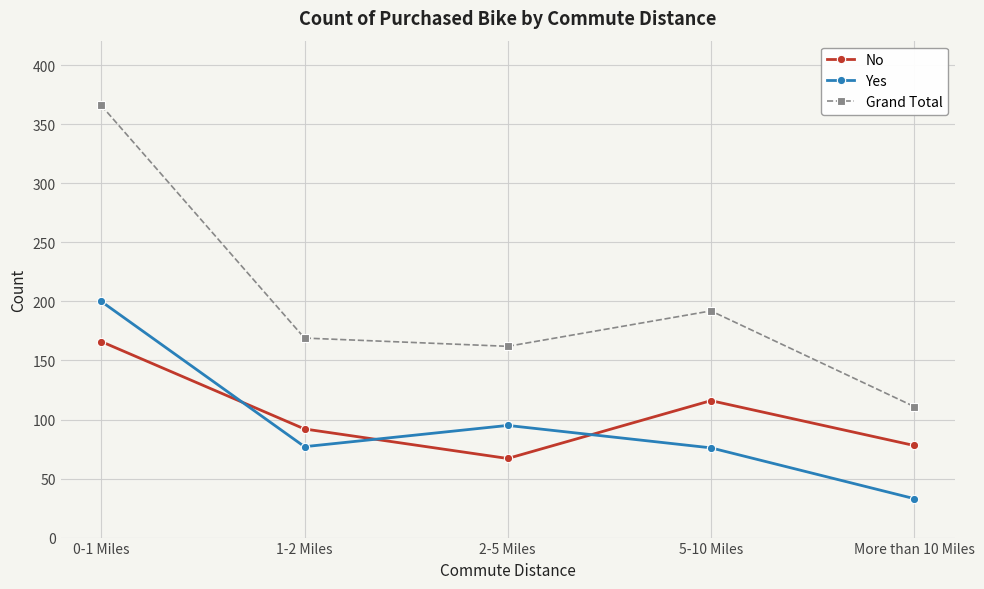

What is the value of the Grand Total point at the 1st from the left?

366